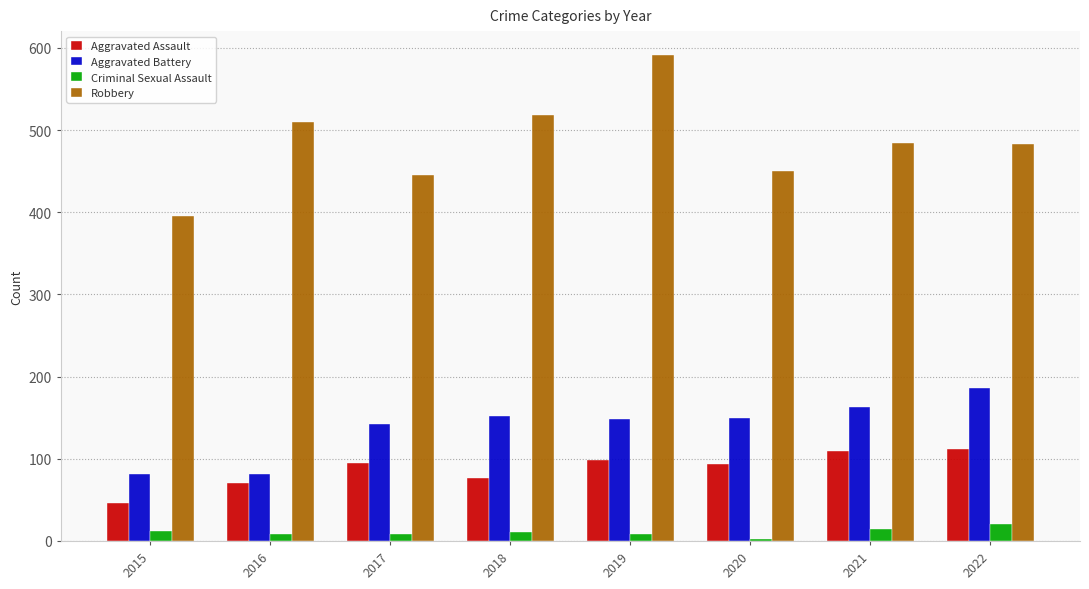

What is the minimum value for Aggravated Assault?

46